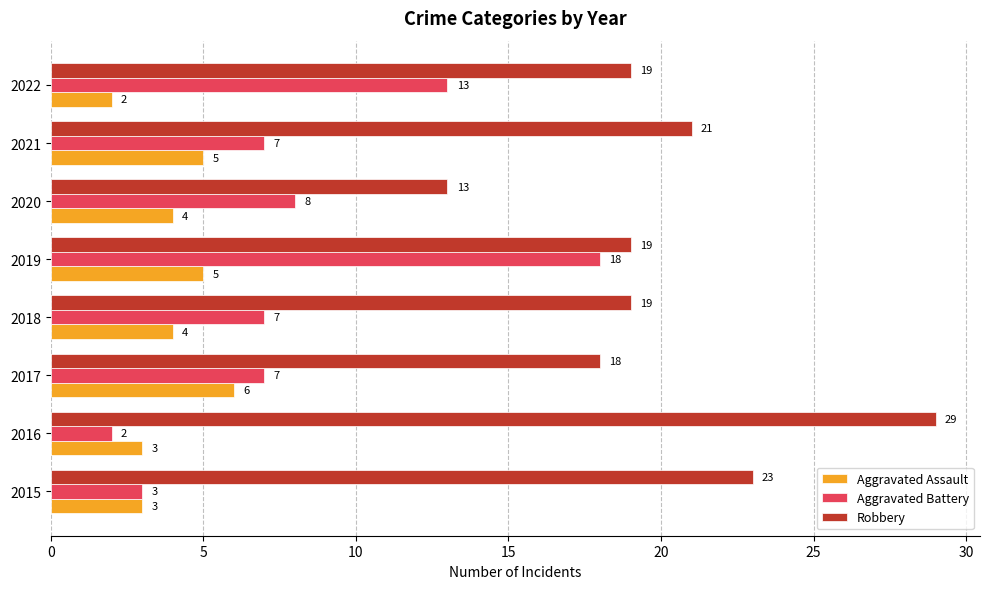

Count the number of data series in this chart.

3